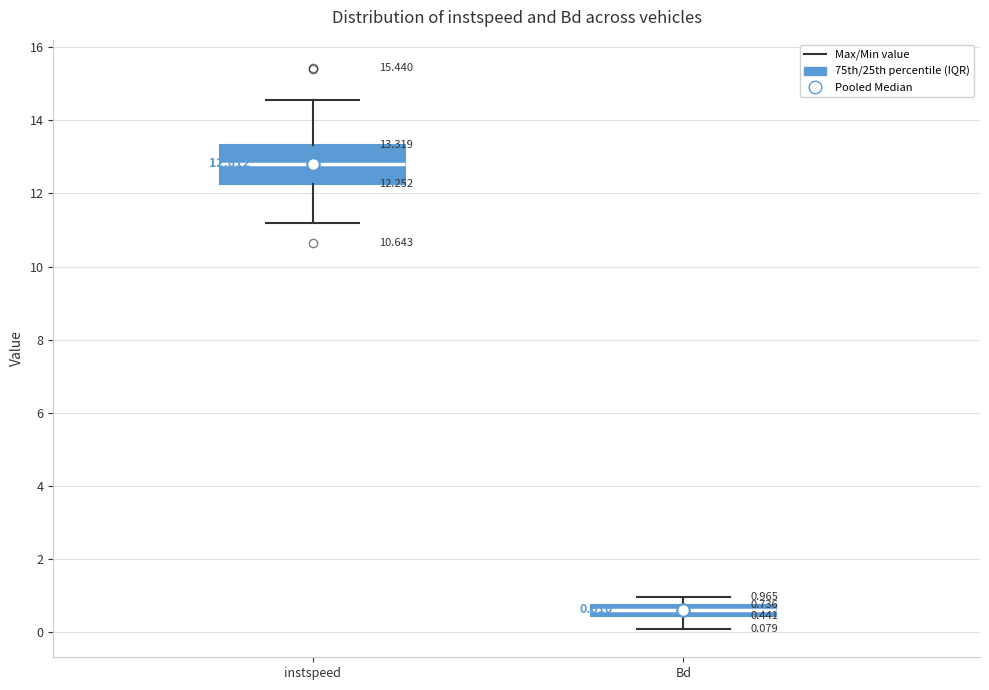

Which box is the tallest, from its lower edge to its upper edge?

instspeed